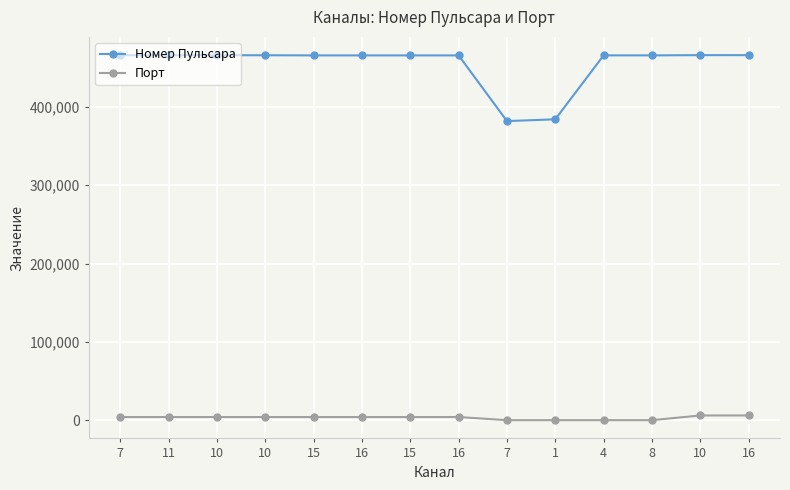

What are all the series names shown in the legend?

Номер Пульсара, Порт